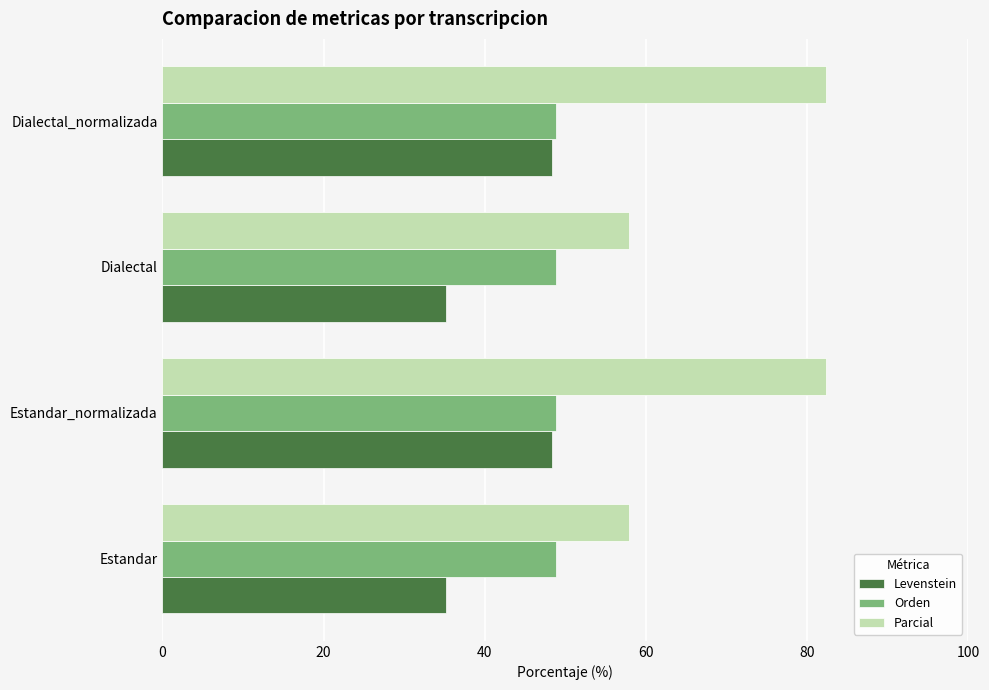

Rank the series by their average value, from lowest to highest.

Levenstein, Orden, Parcial